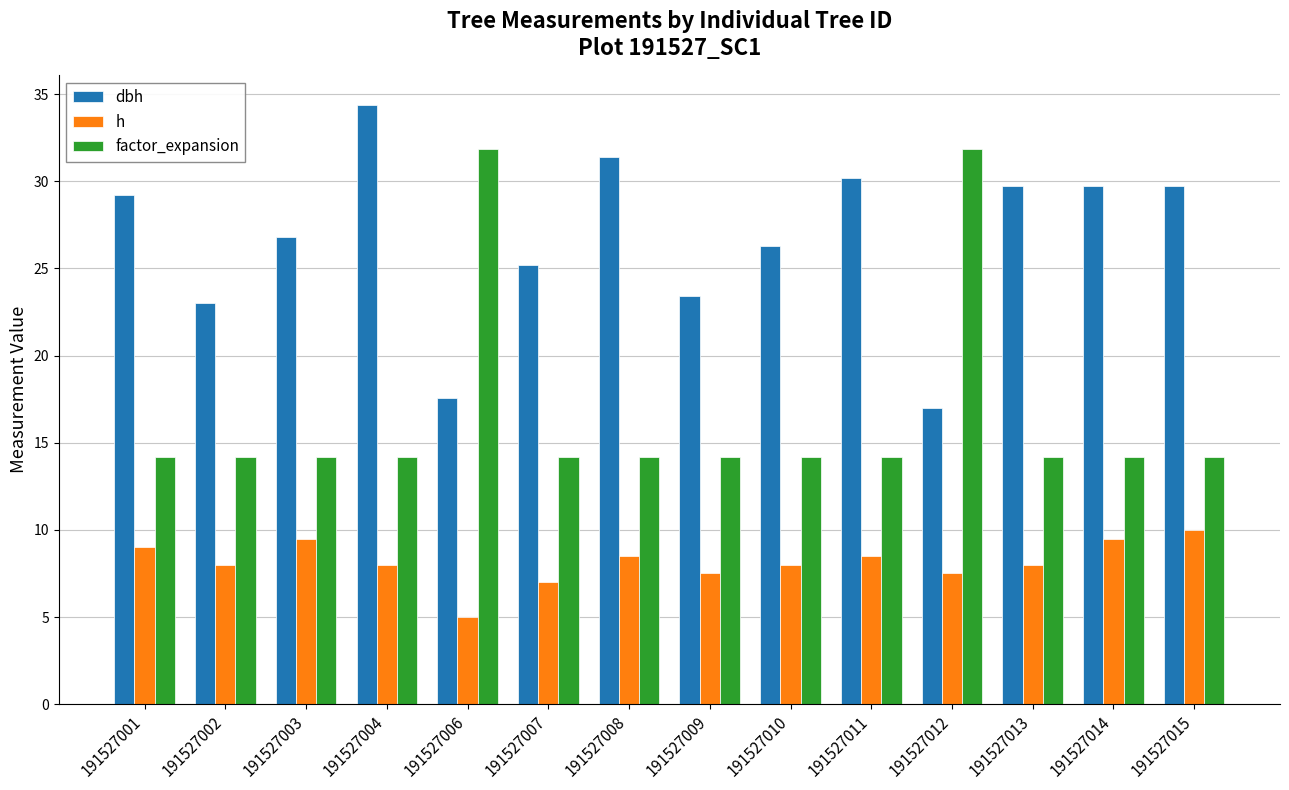

At which category does the chart reach its minimum across all series?

191527006